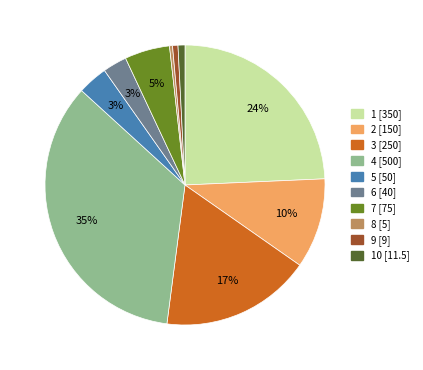

Does any single category account for the majority?

No